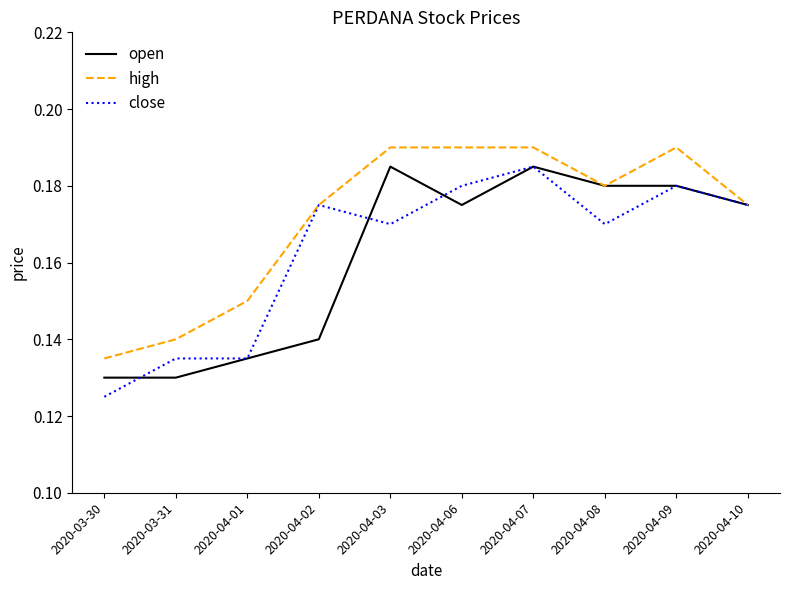

Between 2020-03-30 and 2020-04-10, which series saw the biggest shift?

close